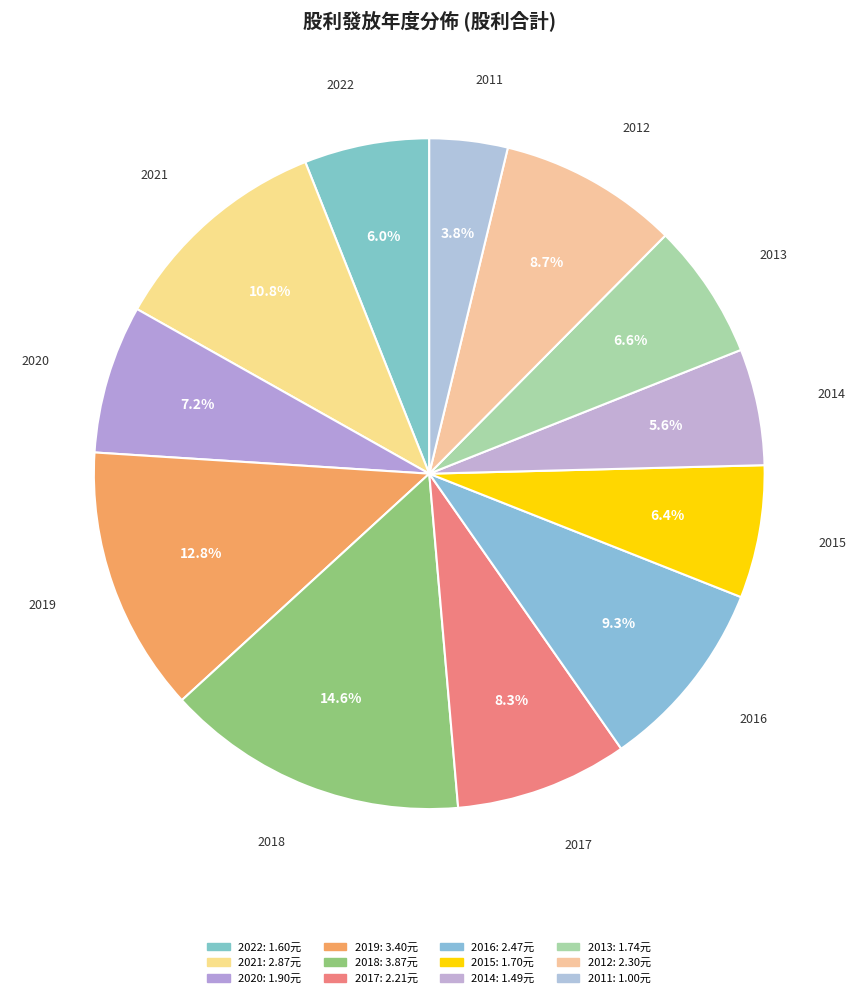

Count the number of slices in the pie.

12